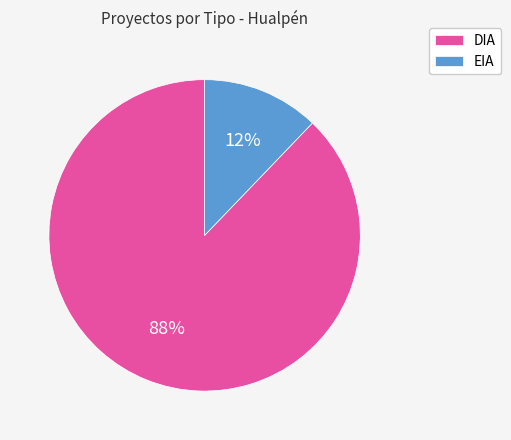

Between DIA and EIA, which is larger?

DIA